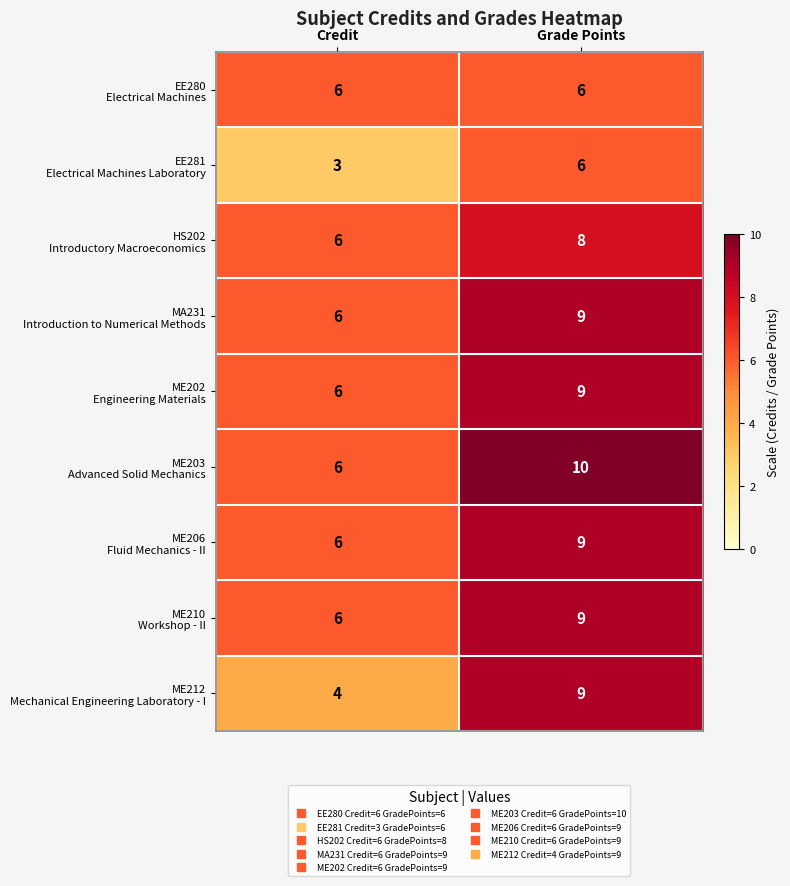

What is the spread (max minus min) of values at Grade Points?

4